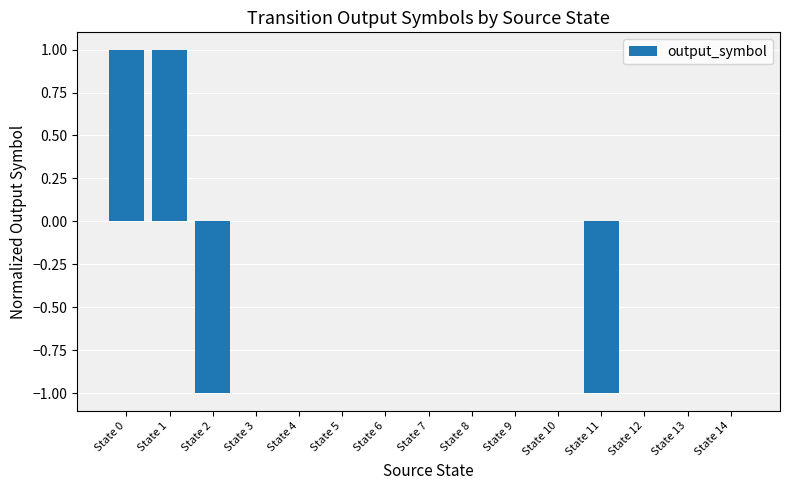

Is it true that the value at State 7 is -1?

False